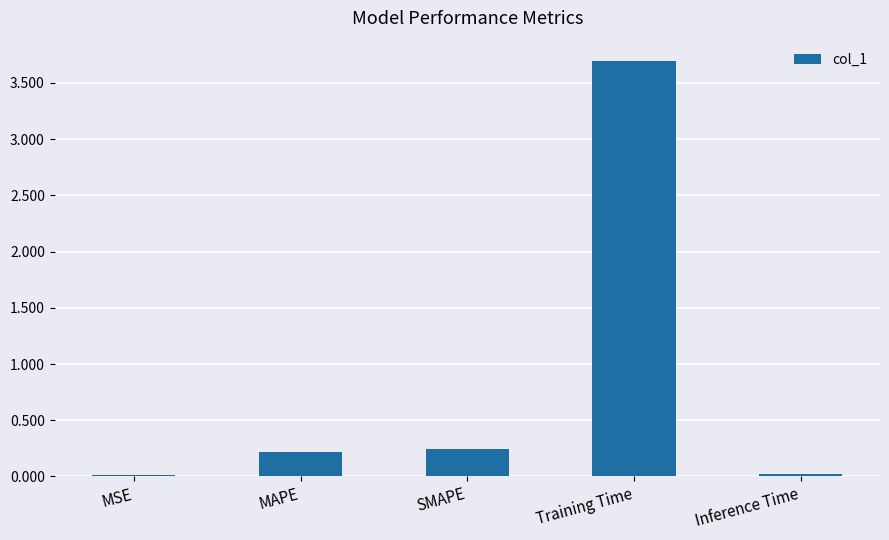

Which has a higher value, MAPE or Inference Time?

MAPE